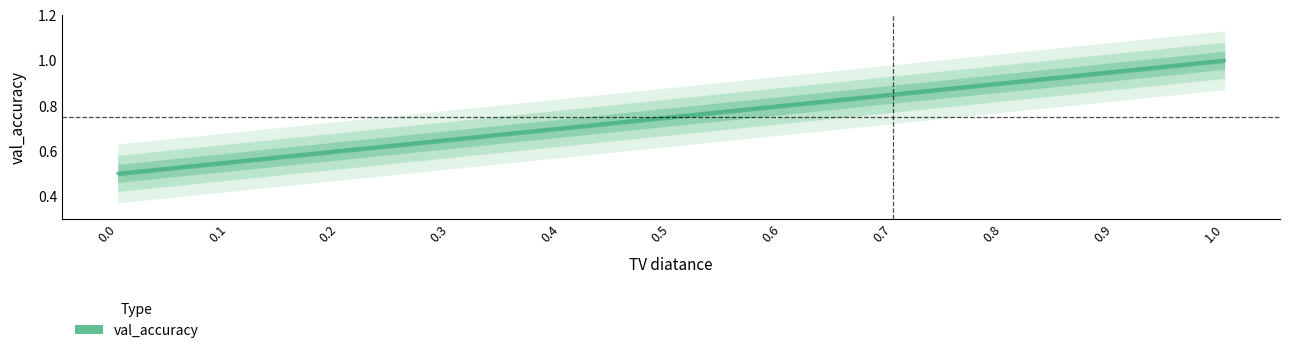

The value at 0.2 is 0.3. True or false?

False